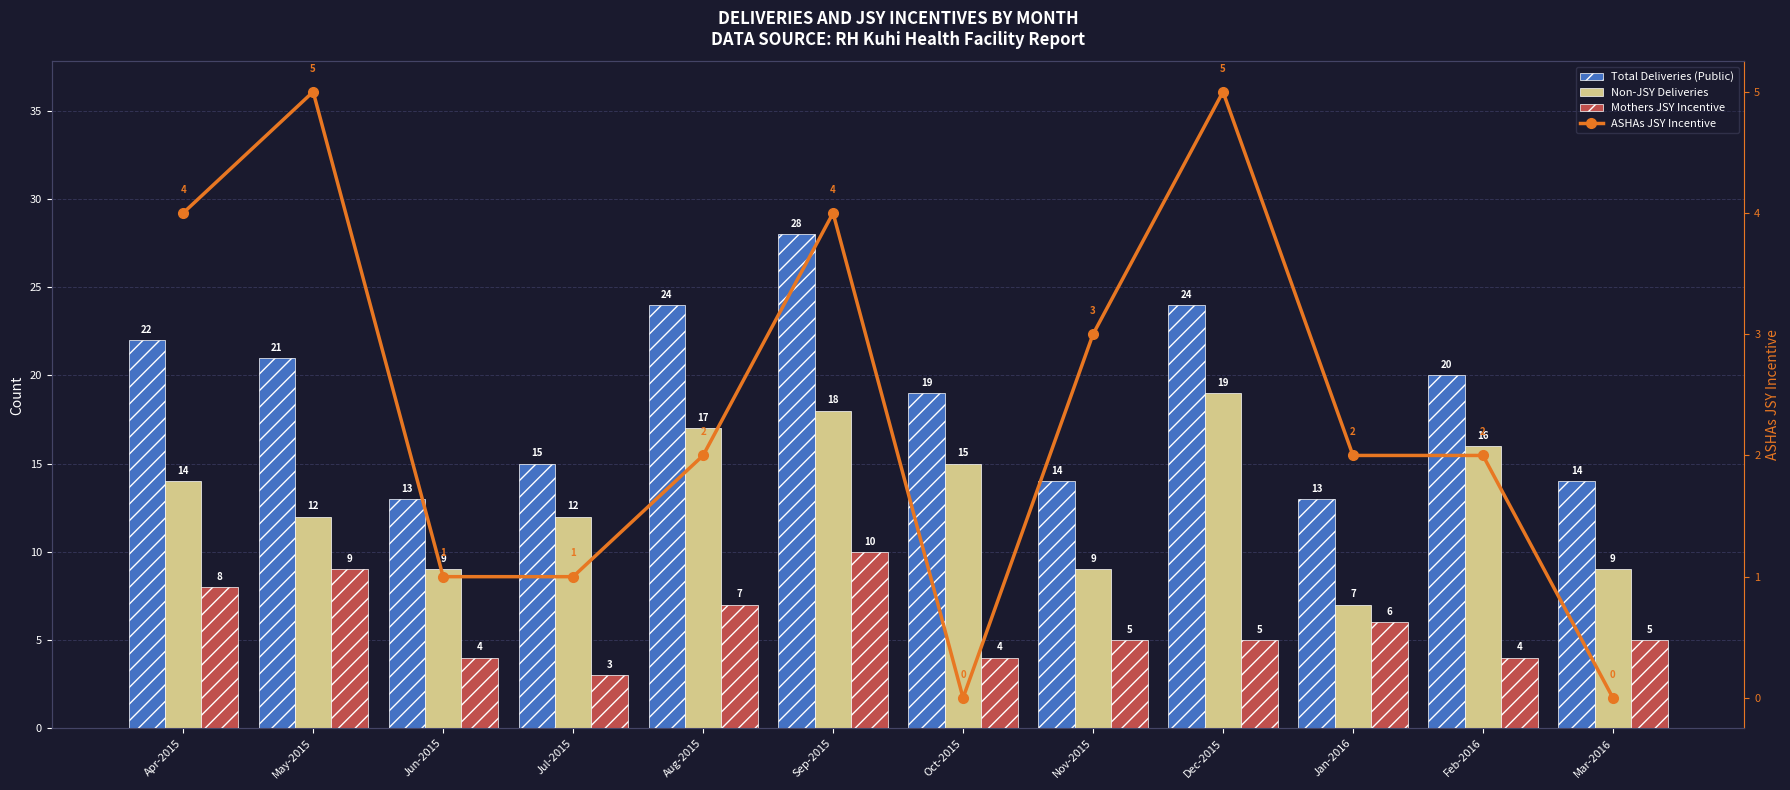

Reading left to right, what are all the values shown in this chart?

Total Deliveries (Public): 22	21	13	15	24	28	19	14	24	13	20	14
Non-JSY Deliveries: 14	12	9	12	17	18	15	9	19	7	16	9
Mothers JSY Incentive: 8	9	4	3	7	10	4	5	5	6	4	5
ASHAs JSY Incentive: 4	5	1	1	2	4	0	3	5	2	2	0